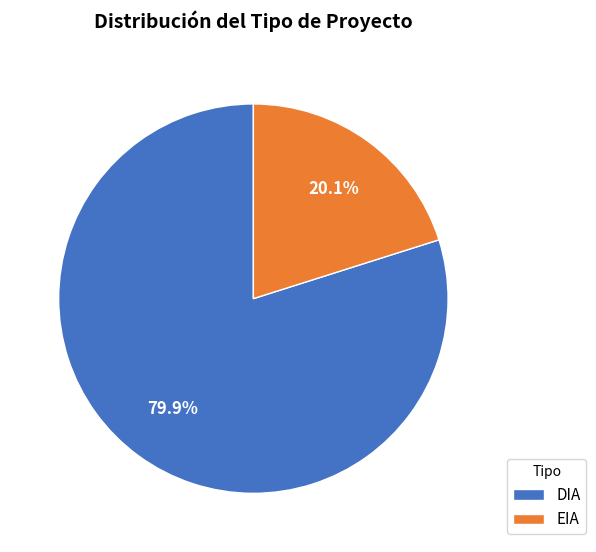

True or false: DIA accounts for 80% of the total.

True